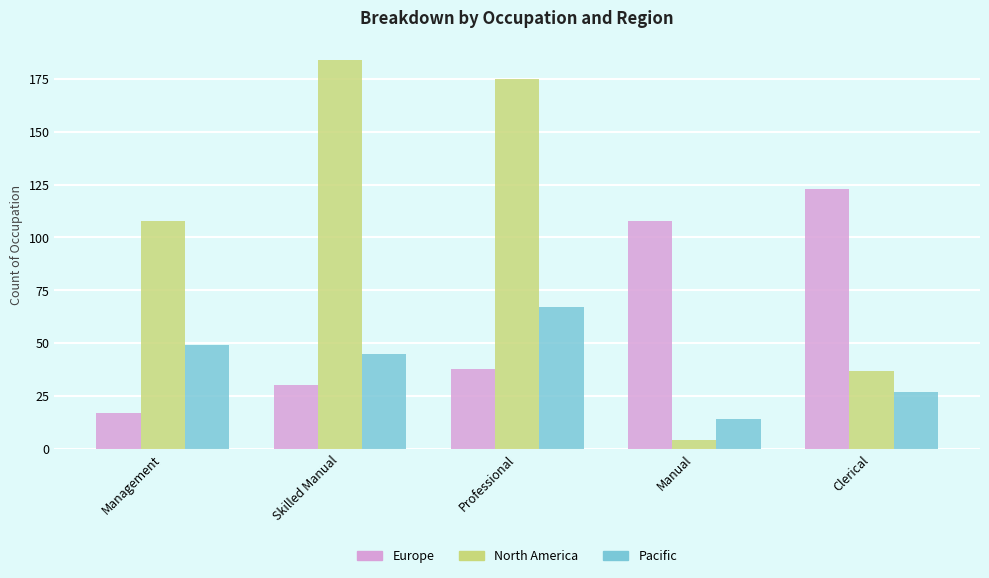

Are the bars grouped side by side (vs. stacked)?

Yes